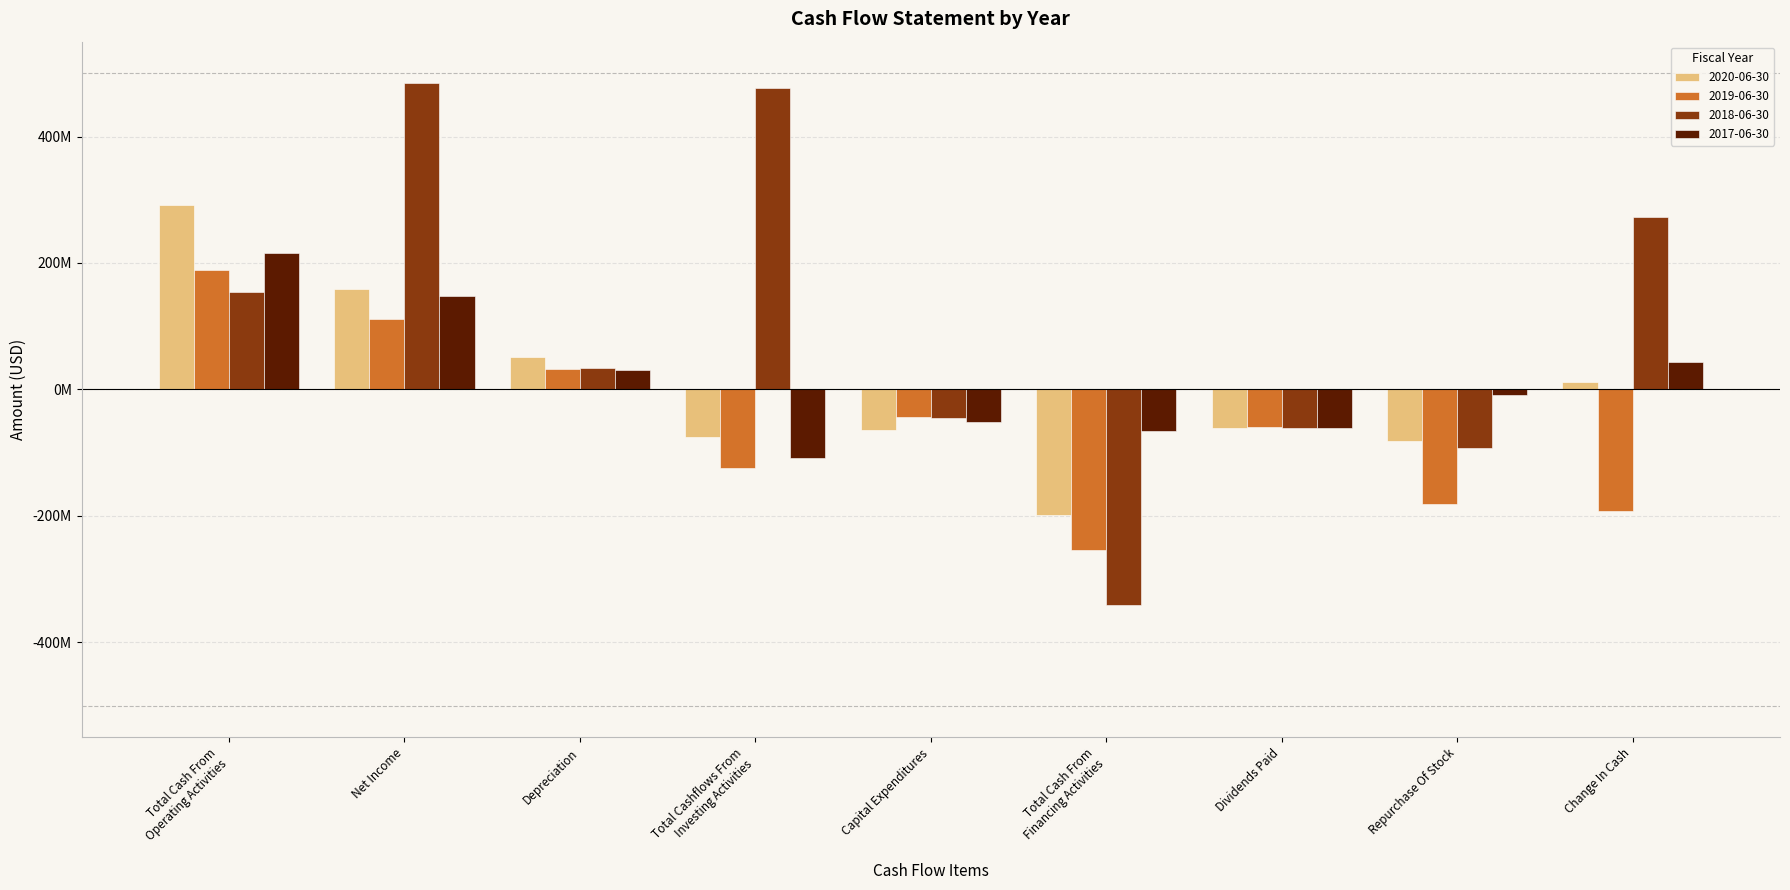

Reading left to right, what are all the values shown in this chart?

2020-06-30: 290900000	158700000	50700000	-74800000	-64800000	-198300000	-61200000	-82200000	11400000
2019-06-30: 188900000	111700000	32900000	-123700000	-43600000	-253400000	-59700000	-181100000	-192300000
2018-06-30: 153600000	484300000	33300000	476800000	-45700000	-340600000	-61100000	-92300000	273200000
2017-06-30: 216200000	147700000	31000000	-107900000	-51000000	-66400000	-60300000	-8700000	43900000